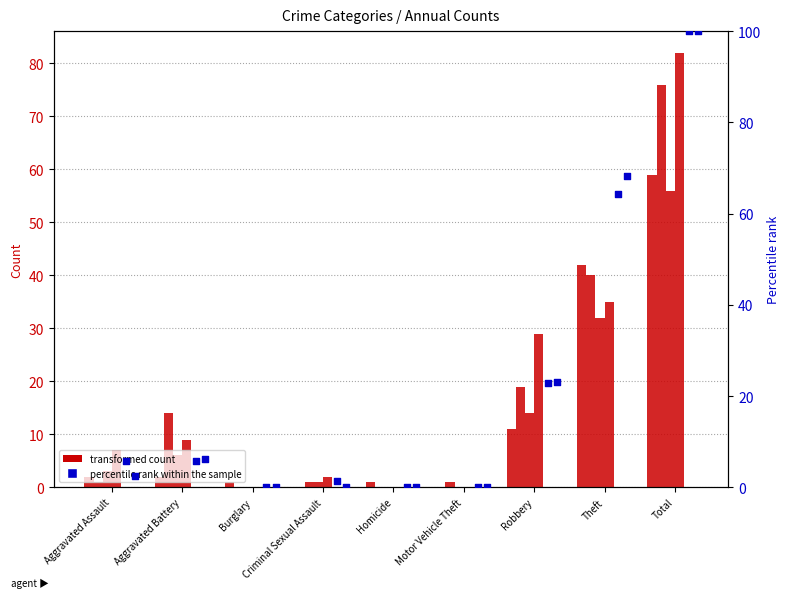

What is the total value across all series at Total?

473.0